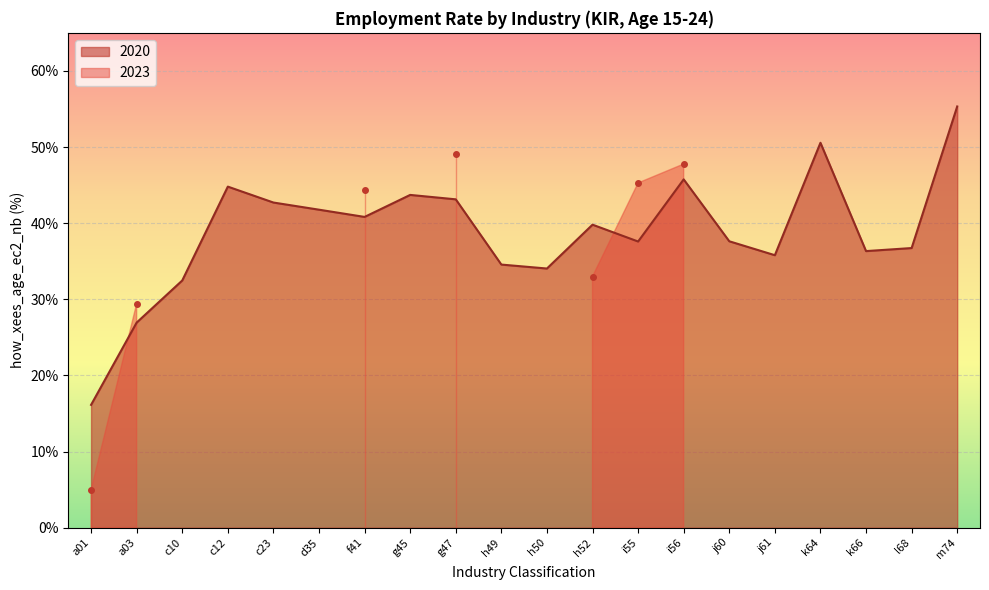

What is the label of the 17th point from the left?

k64